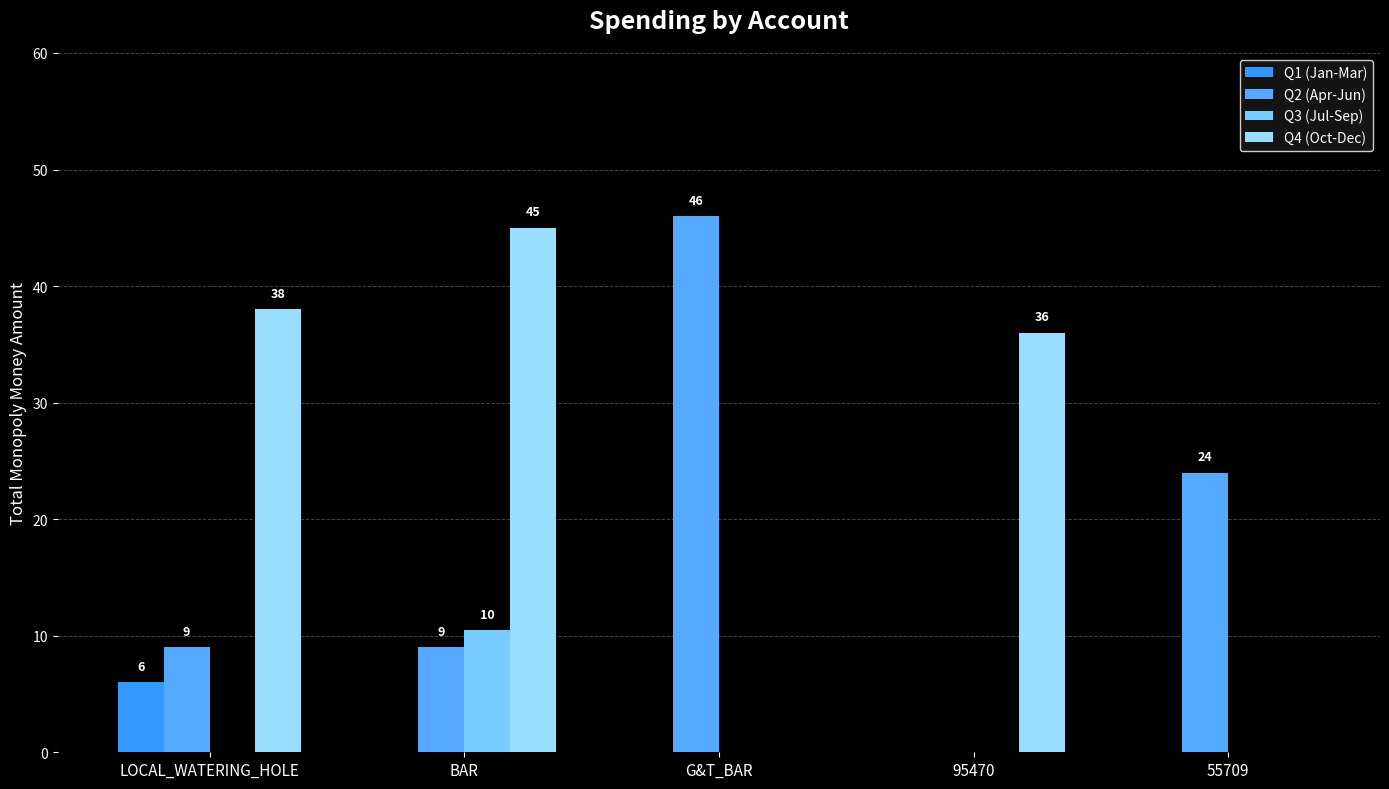

How many groups of bars are there?

5